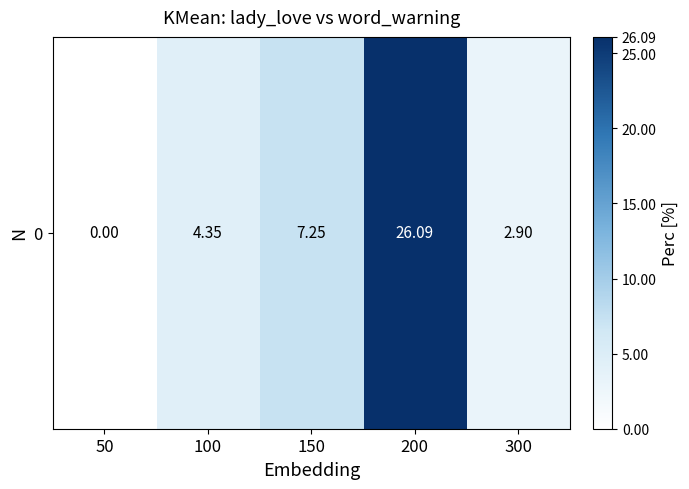

Reading left to right, what are all the values shown in this chart?

0.0	4.3	7.2	26.1	2.9